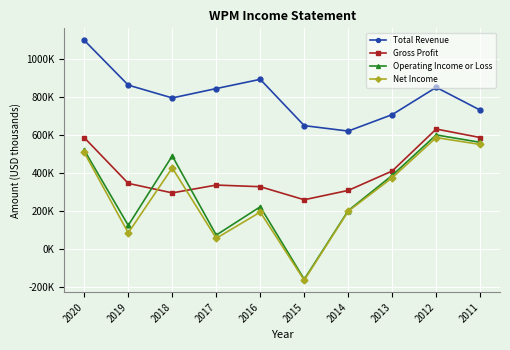

At how many categories does at least one series exceed 54792?

10